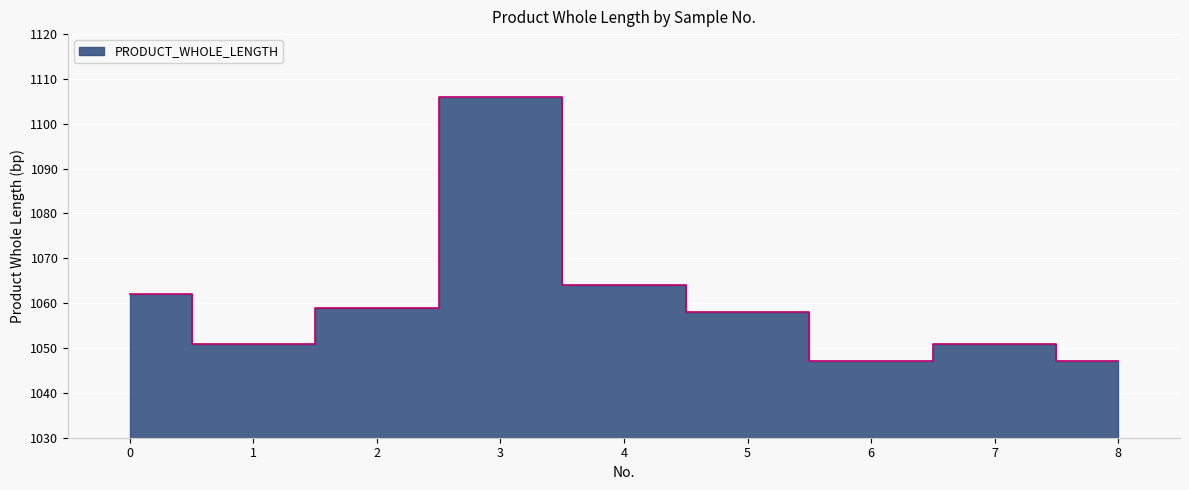

What is the difference between the maximum and minimum values?

59